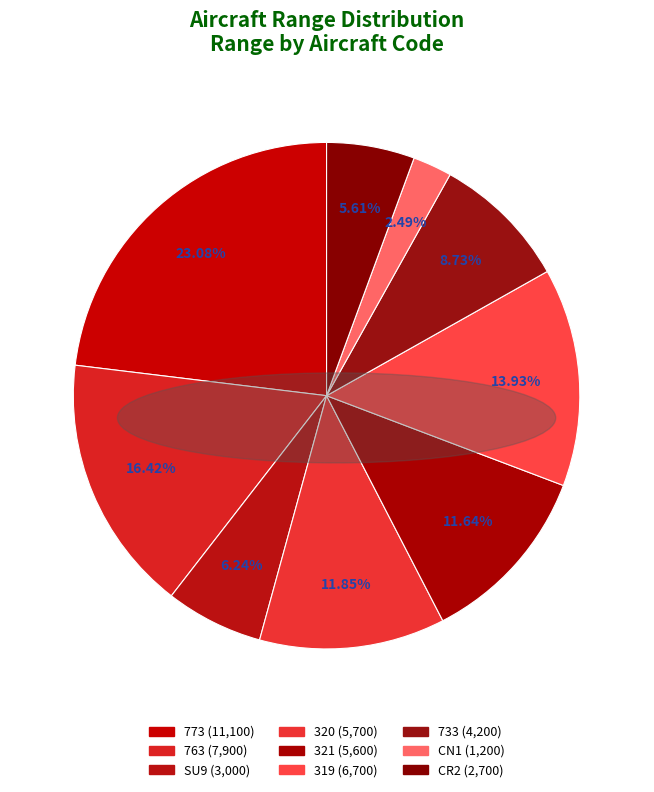

Approximately how many times larger is the value at CN1 compared to 763?

0.2